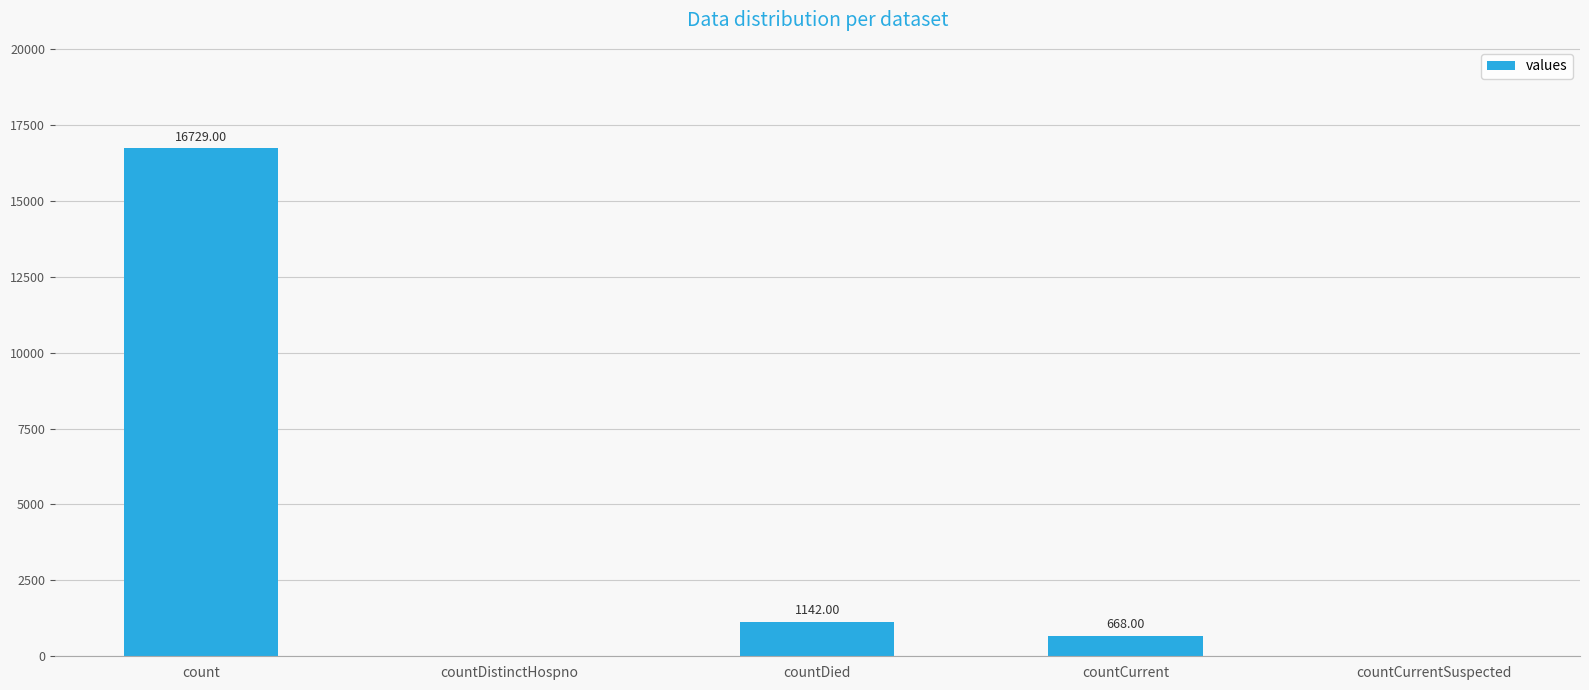

Read the value at count, to the nearest 100.

16700